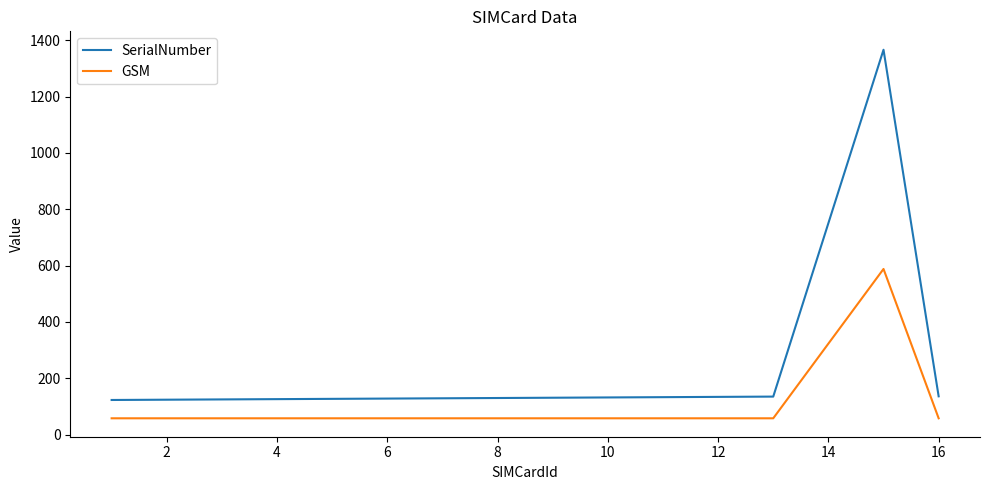

What is the difference between the maximum and minimum values in the GSM series?

530